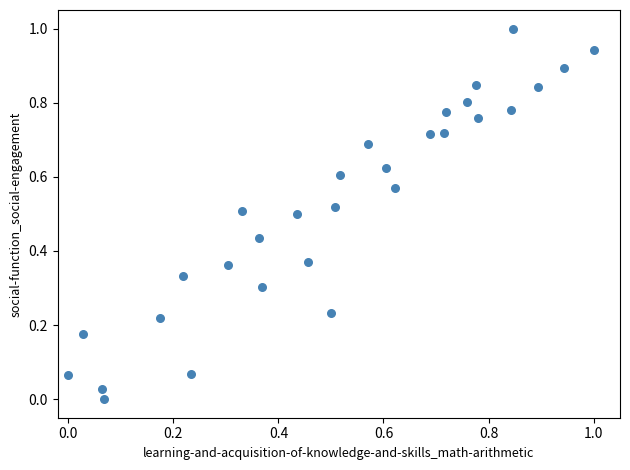

What is the range of Y values (max minus min)?

1.0